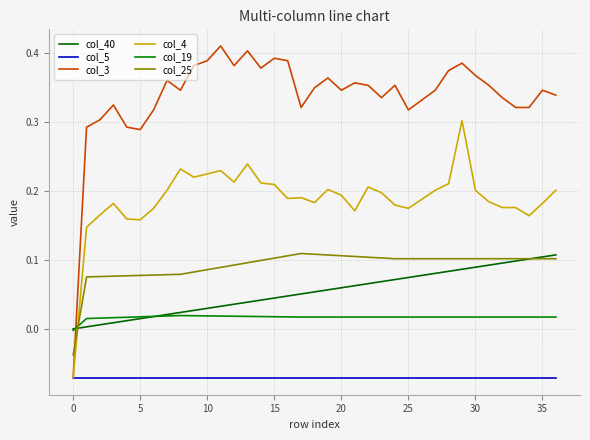

List the series in order of their peak value, lowest first.

col_5, col_19, col_40, col_25, col_4, col_3